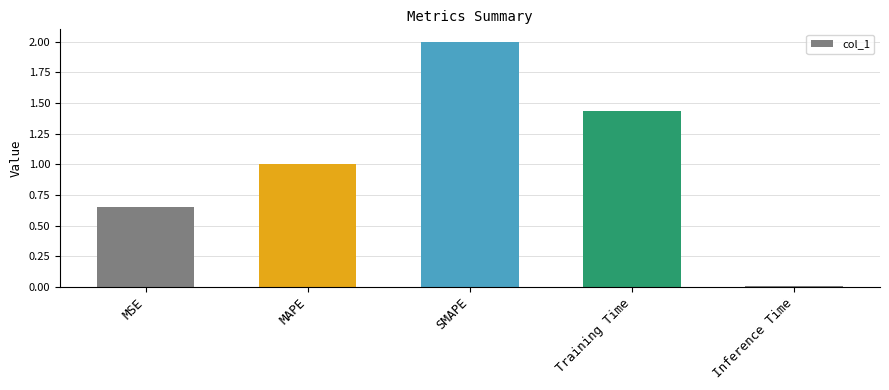

How many data points does each series have?

5